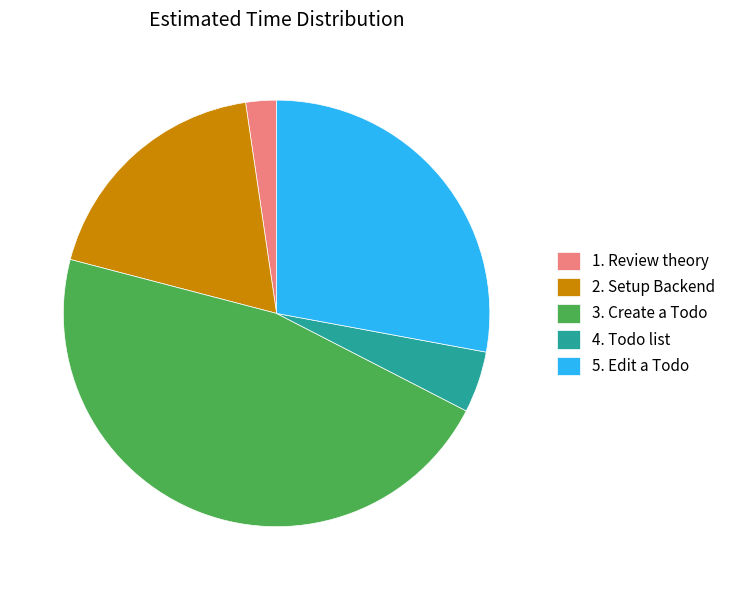

Count the number of slices in the pie.

5